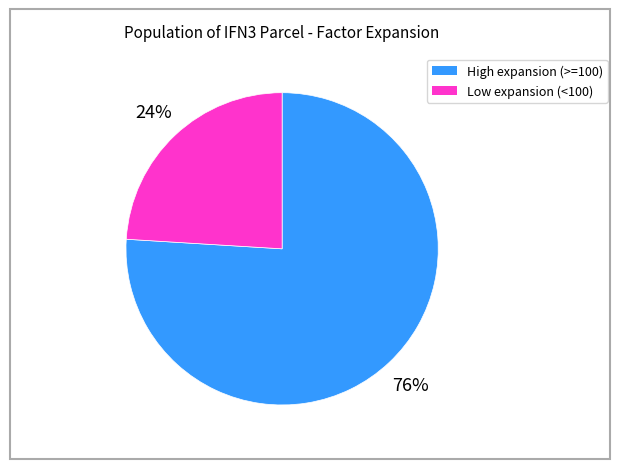

Is the sum of Low expansion (<100) and High expansion (>=100) greater than half?

Yes